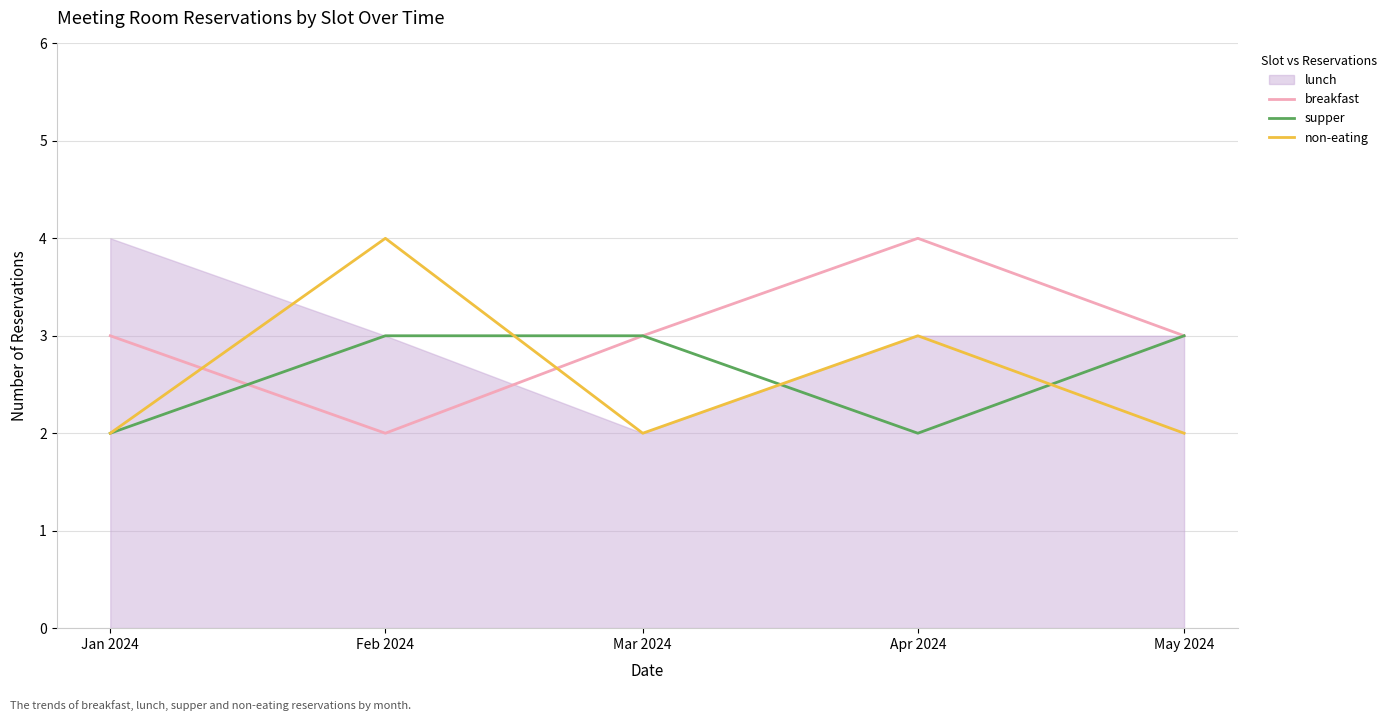

The supper series shows 3 at May 2024. True or false?

True